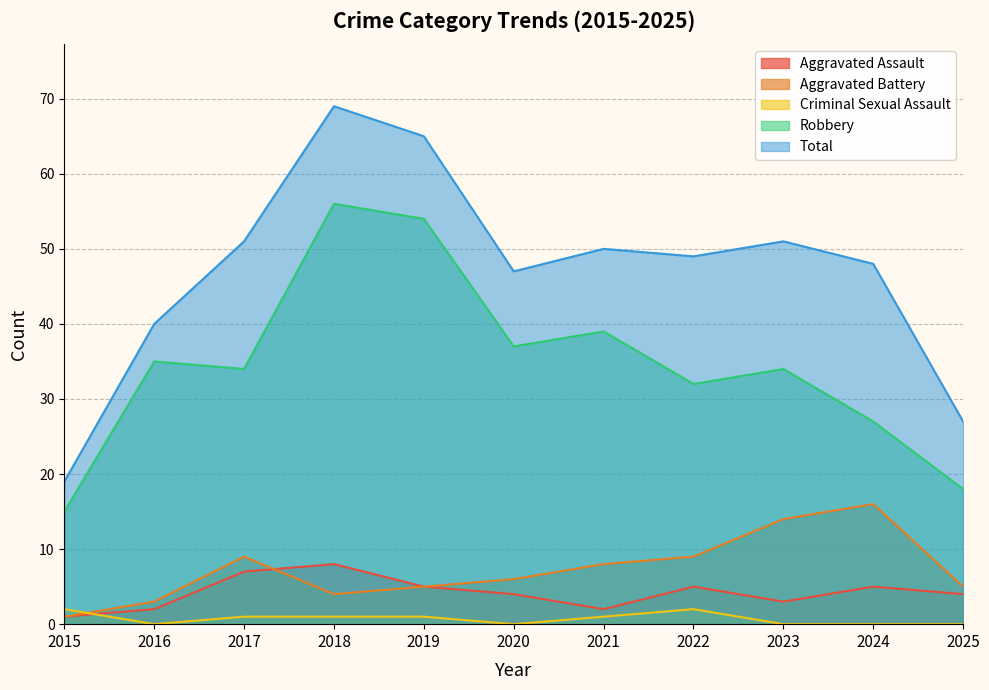

At which category does Aggravated Assault reach its first local peak?

2018